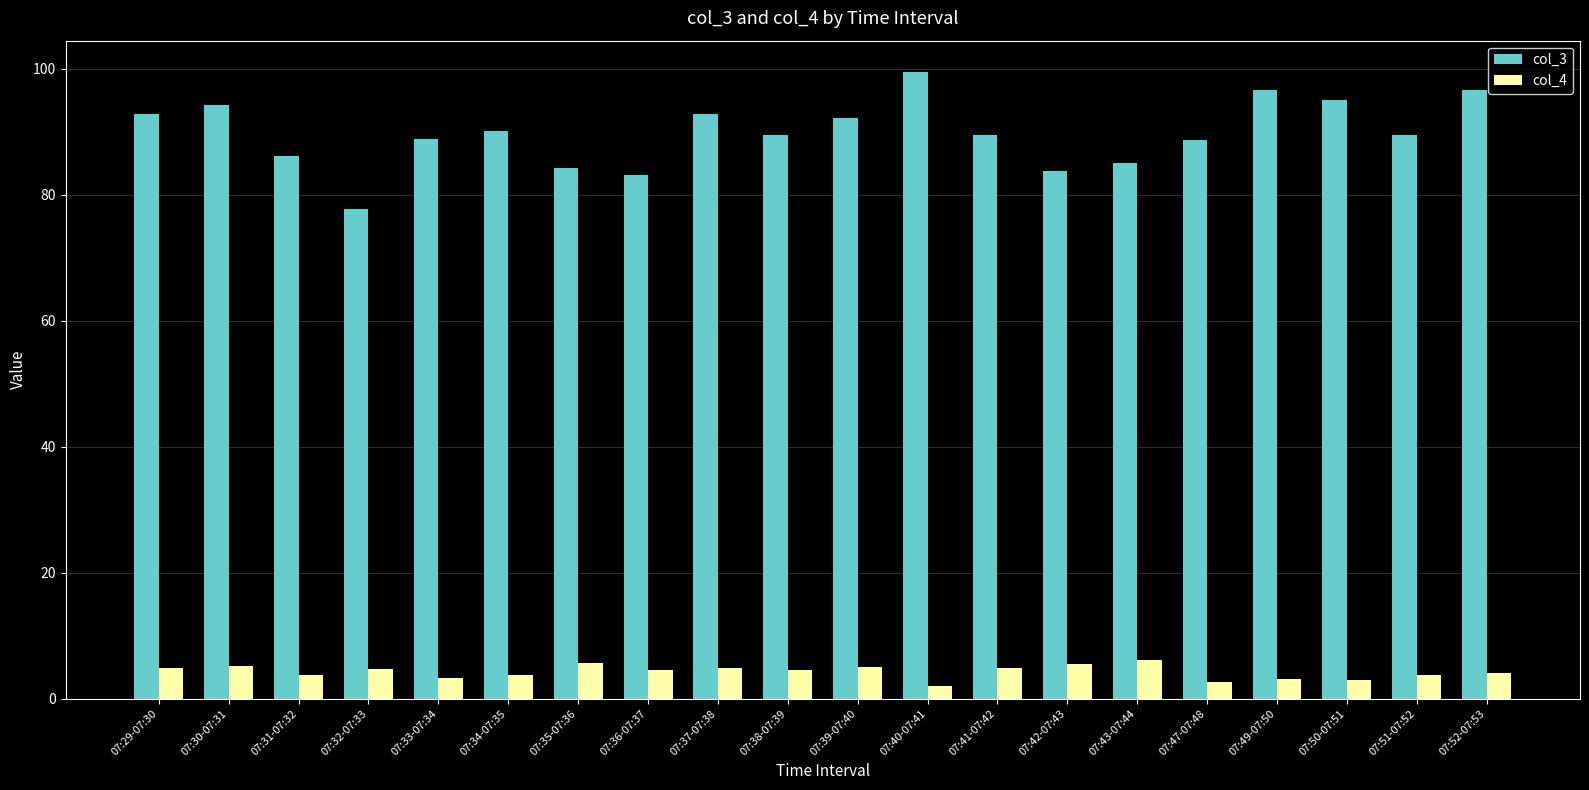

True or false: col_4 has a value of 4.5 at 07:38-07:39.

True